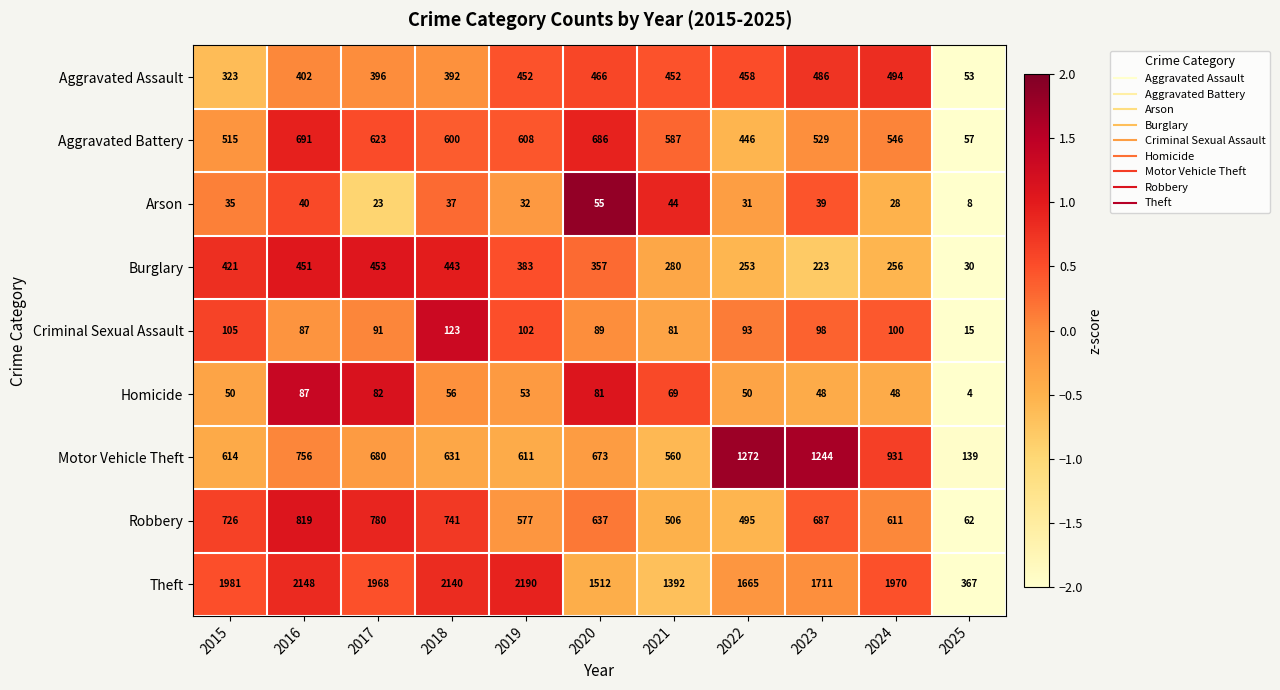

At 2022, list the series in order from smallest to largest.

Arson, Homicide, Criminal Sexual Assault, Burglary, Aggravated Battery, Aggravated Assault, Robbery, Motor Vehicle Theft, Theft